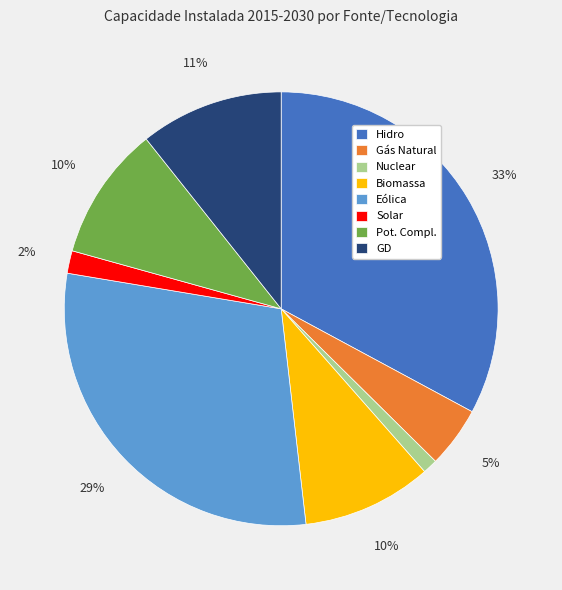

Do Eólica and Gás Natural together represent more than half of the pie?

No